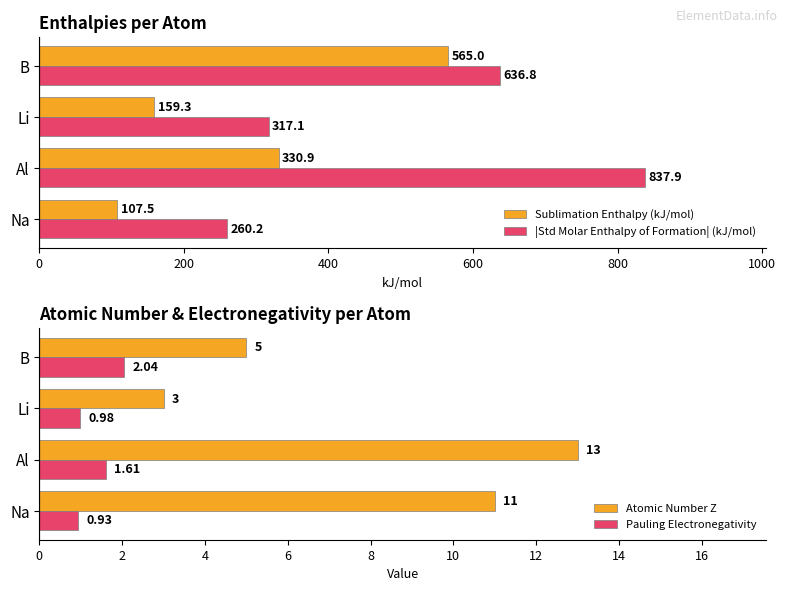

What value does the |Std Molar Enthalpy of Formation| (kJ/mol) series have at Na?

260.2